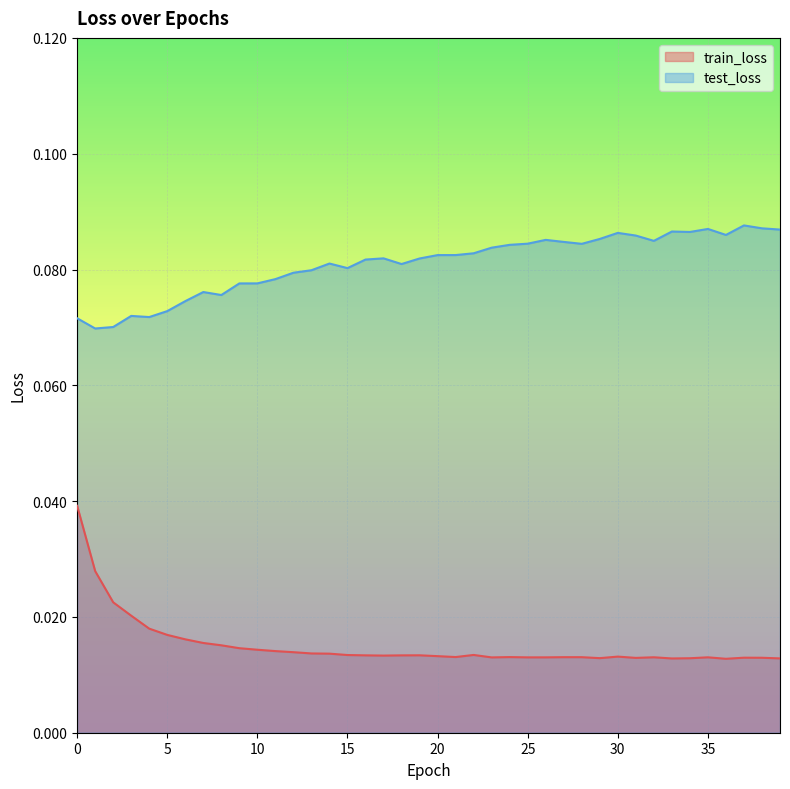

True or false: train_loss and test_loss cross at least once.

False